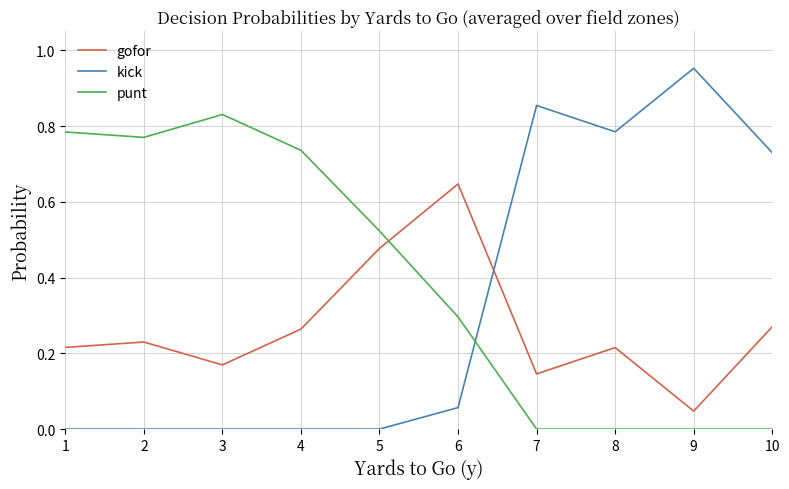

Which series has the largest total across all categories?

punt